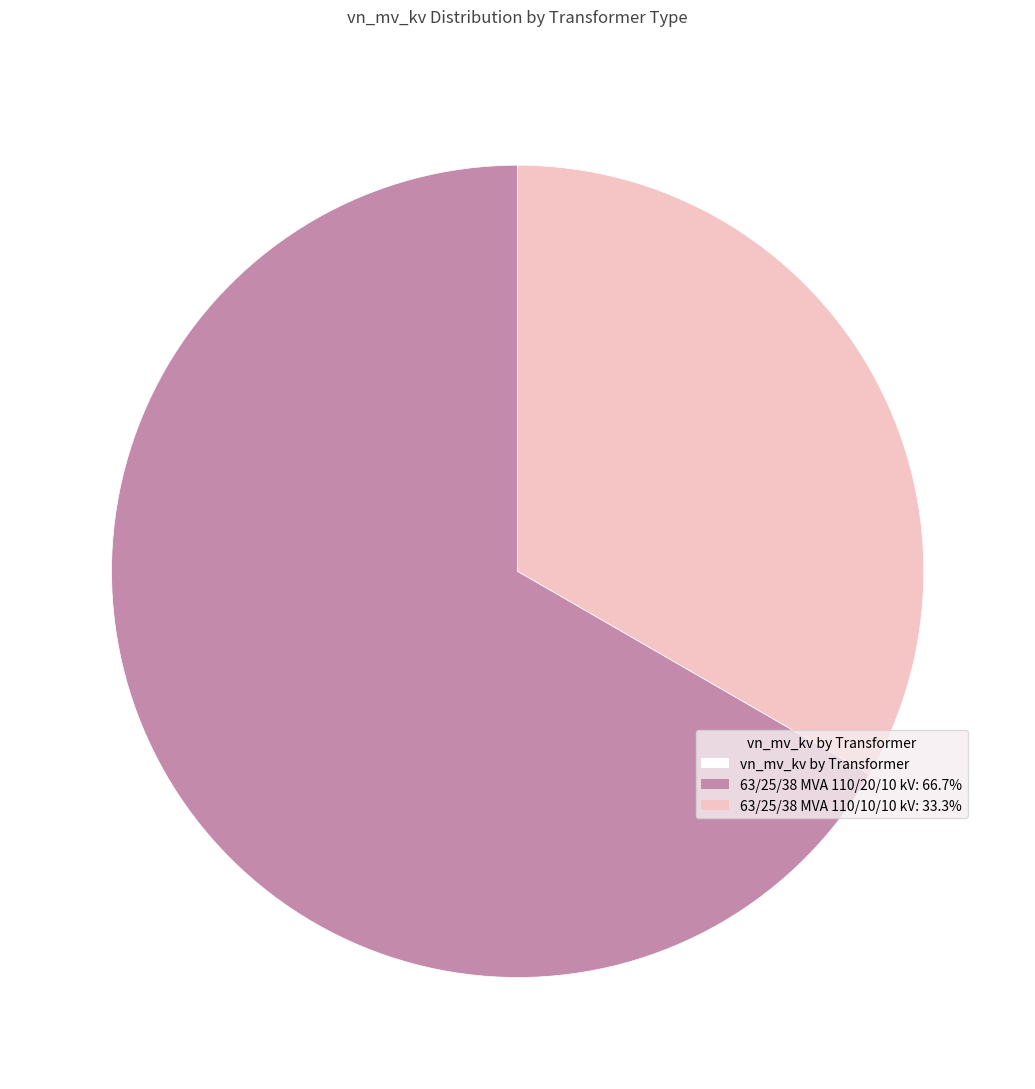

How many segments does this pie chart have?

2